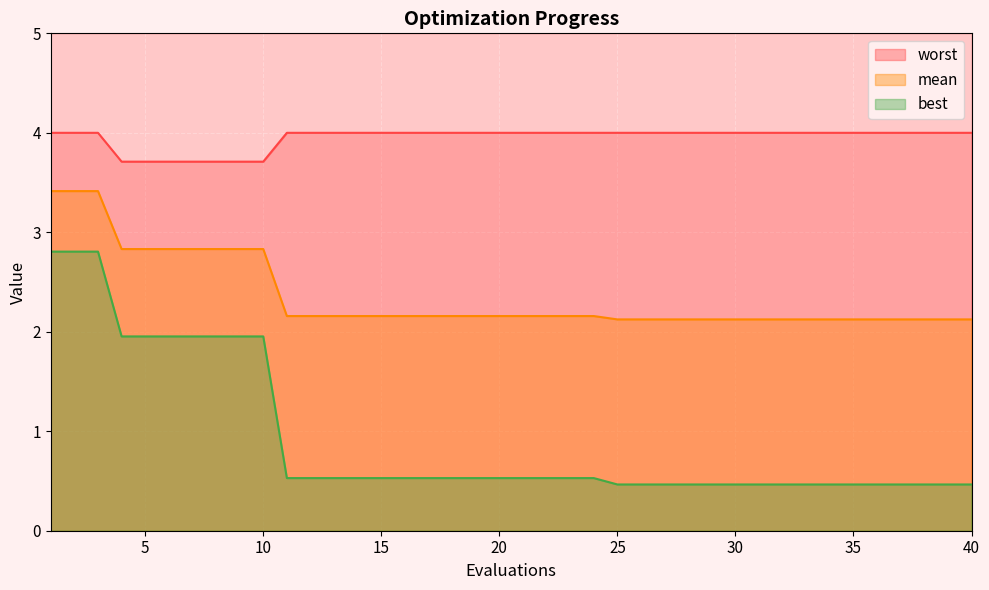

How many lines are shown in the chart?

3